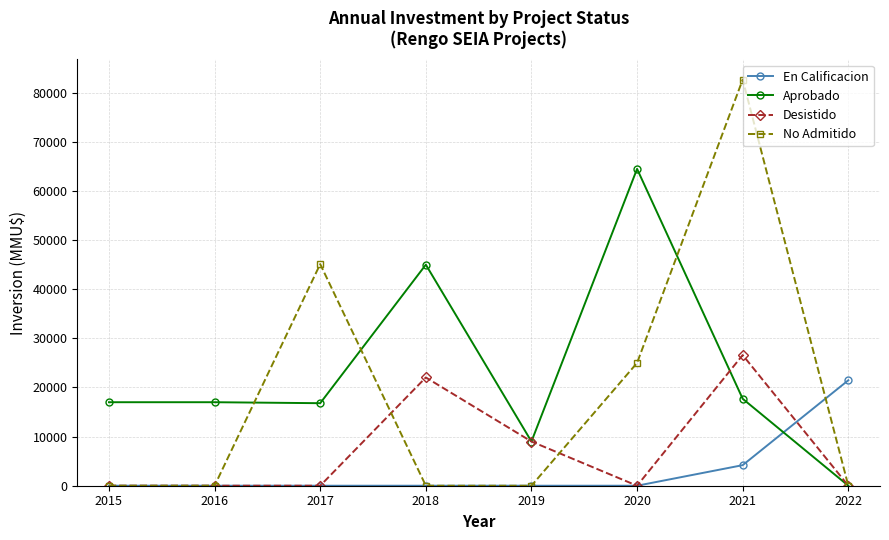

Where is Desistido nearest to the value 13300?

2019